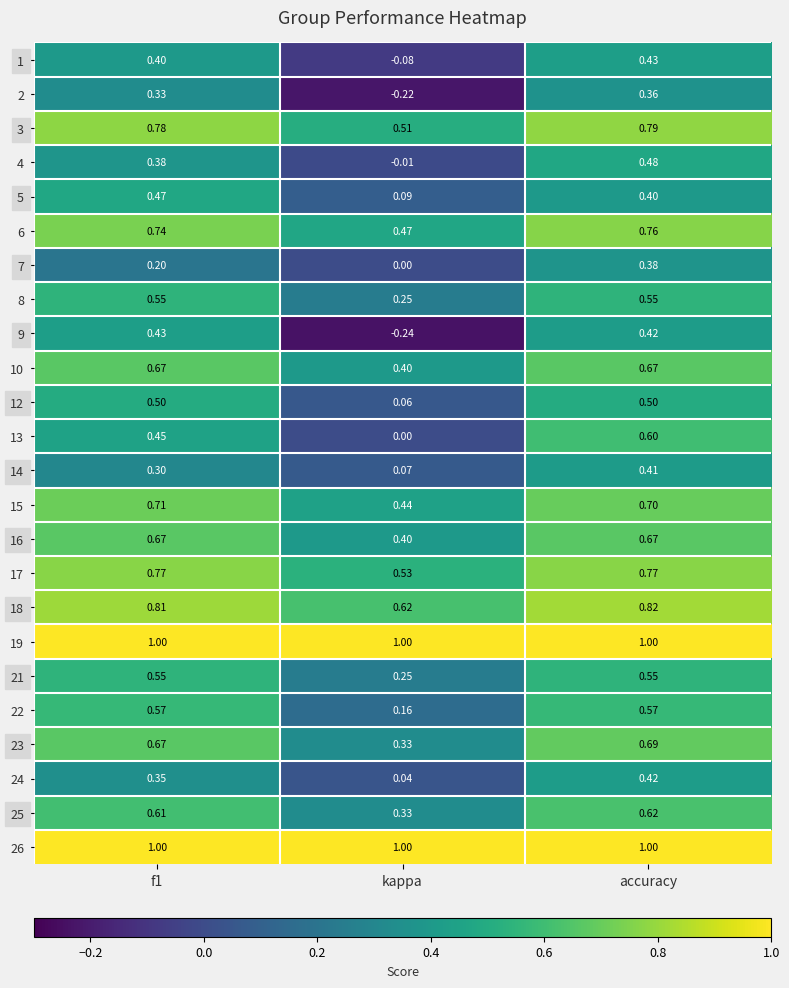

Count the number of categories in the chart.

3